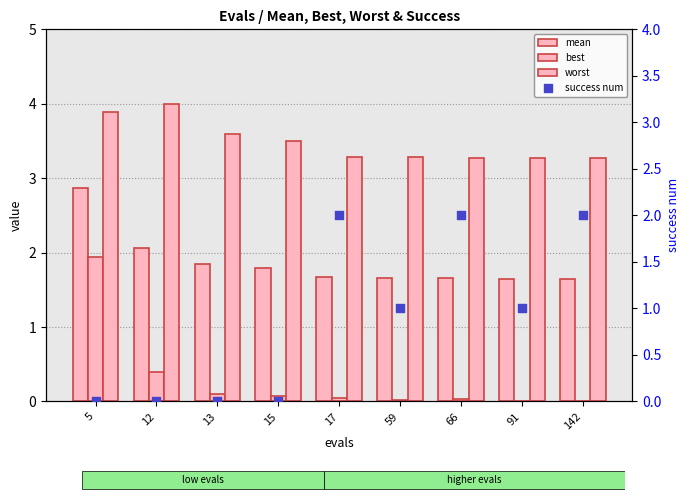

Which series contains the lowest Y value?

success num